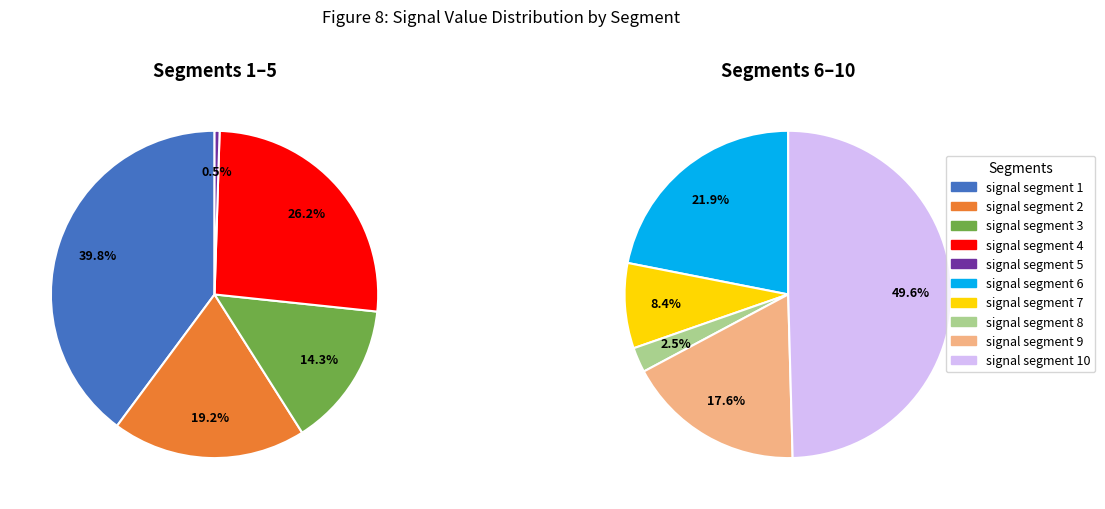

Which has a higher value, signal segment 4 or signal segment 3?

signal segment 4